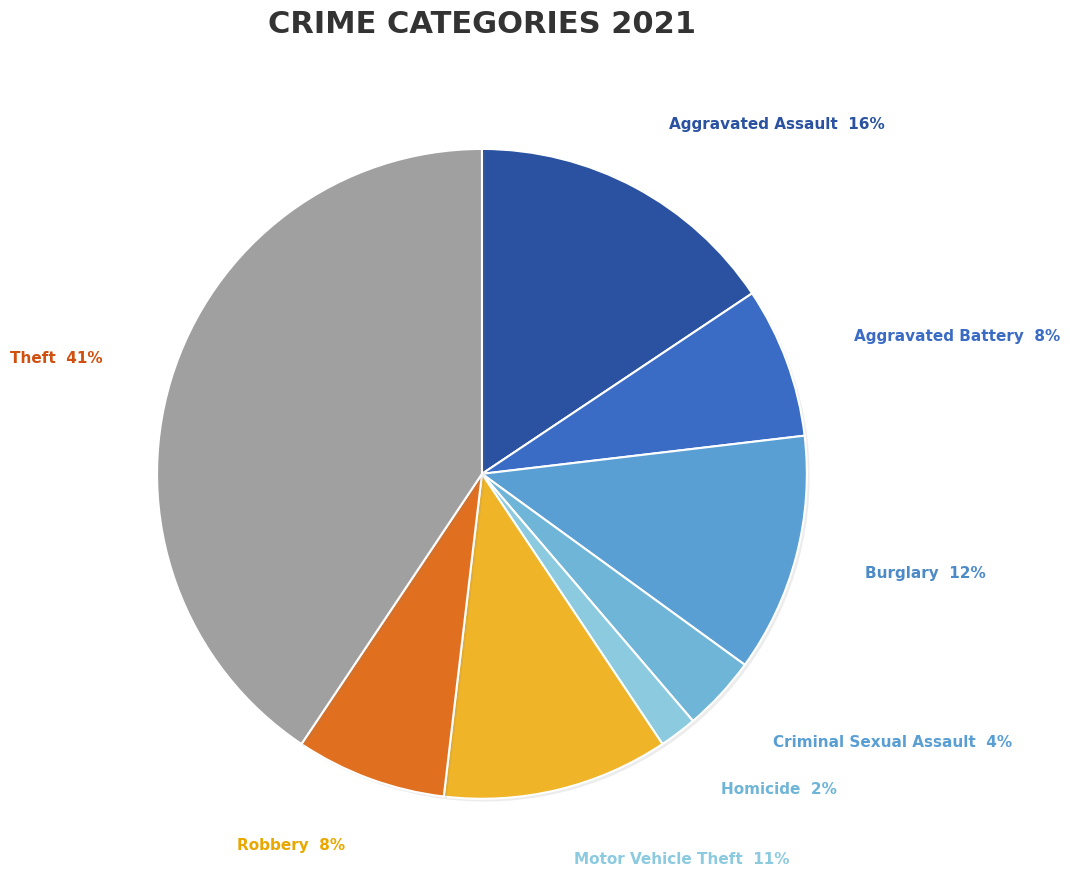

The Criminal Sexual Assault slice represents 16% of the pie. True or false?

False